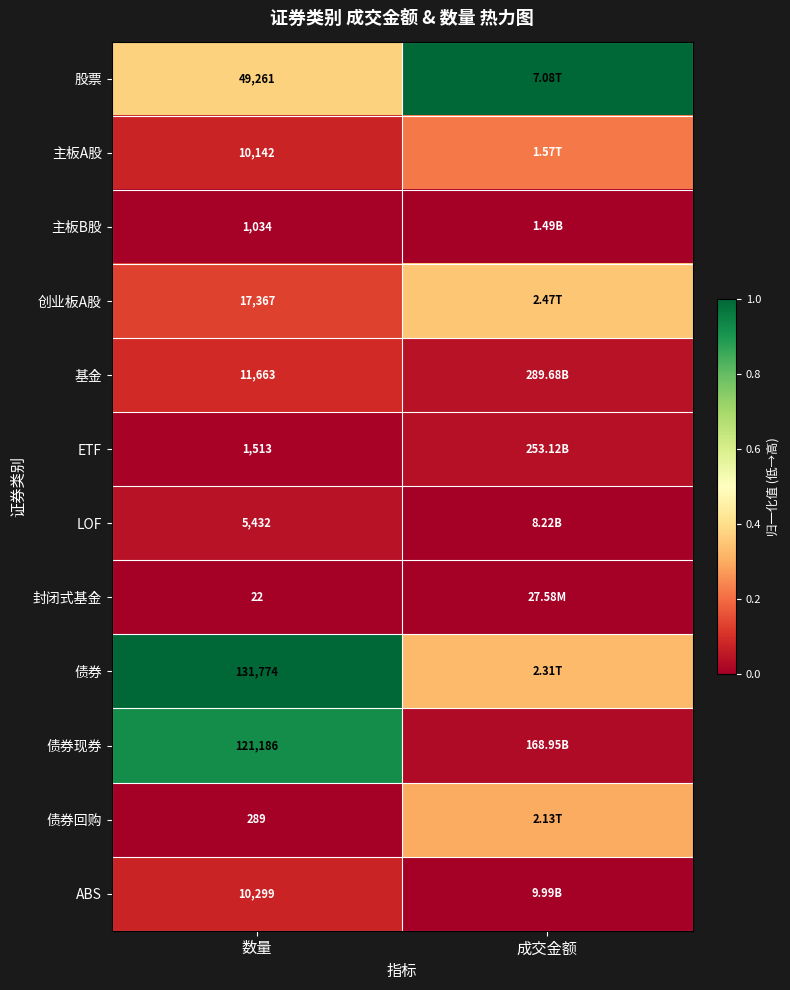

Rank the categories by 债券 value from lowest to highest.

成交金额, 数量